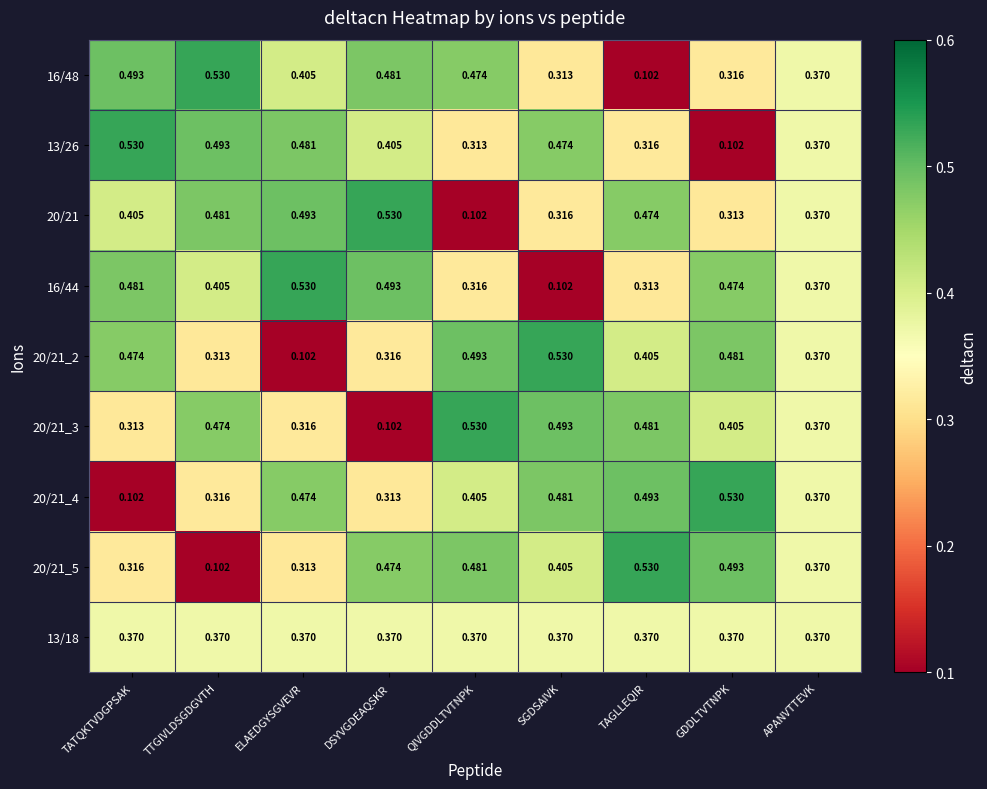

At which label does 20/21 reach its peak?

DSYVGDEAQSKR